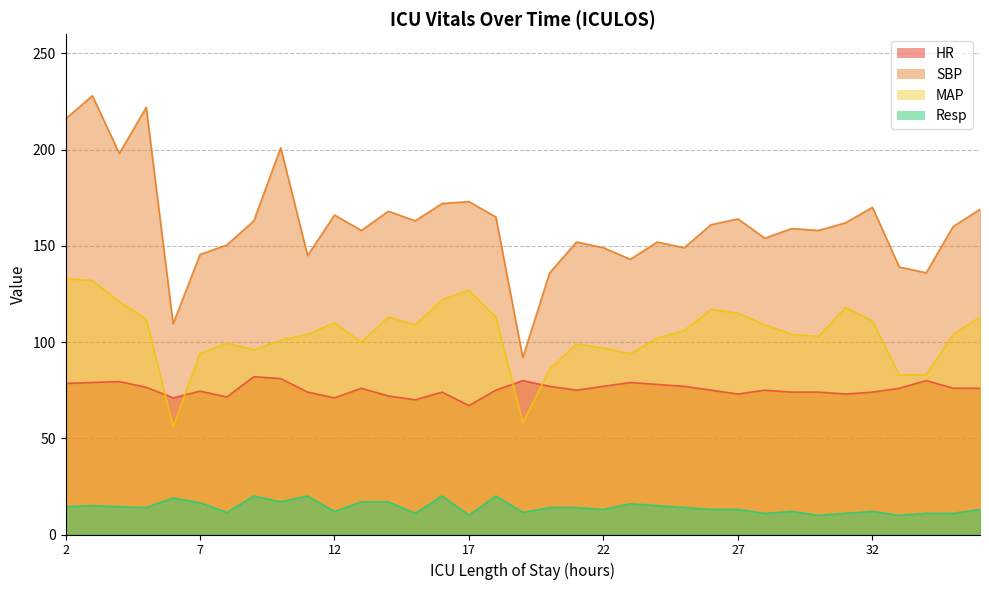

What are all the series names shown in the legend?

HR, SBP, MAP, Resp